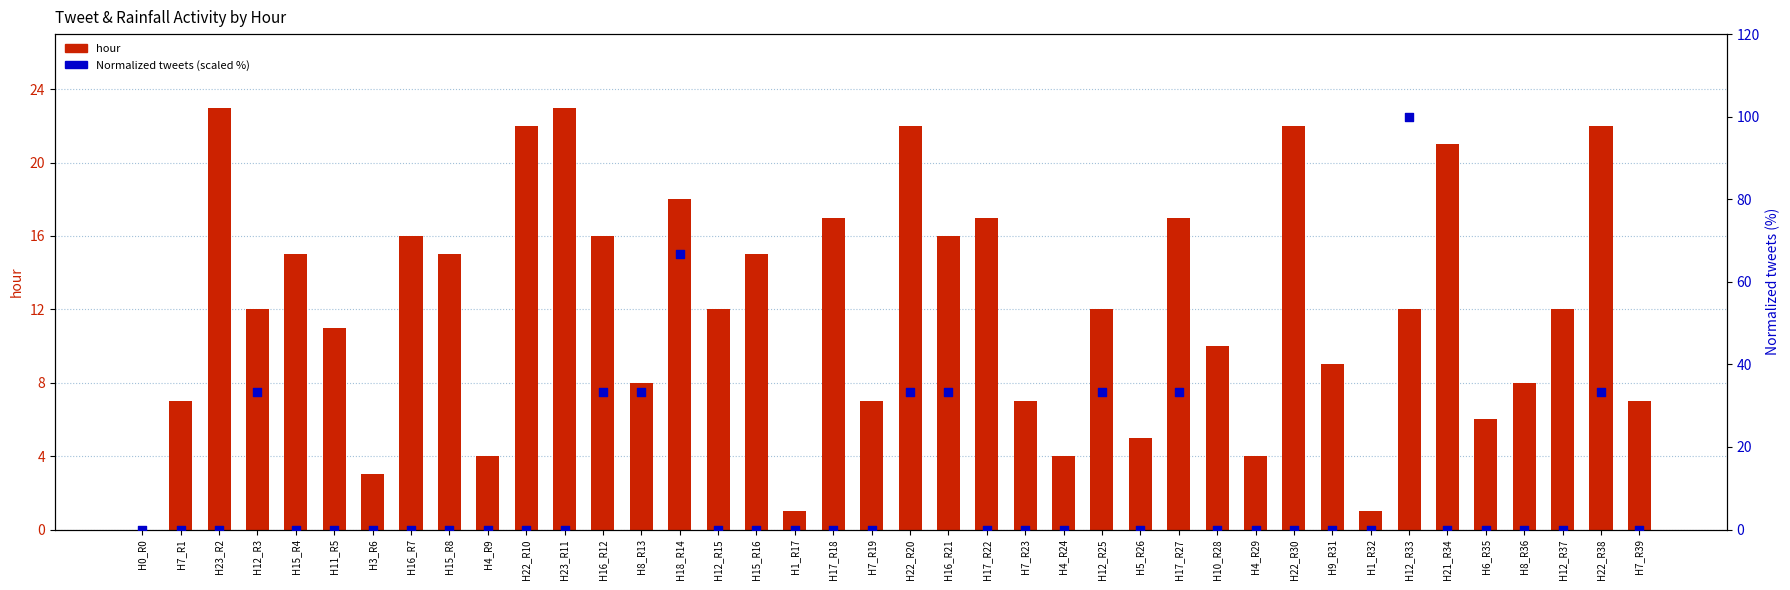

What is the total value across all series at H17_R27?

50.3